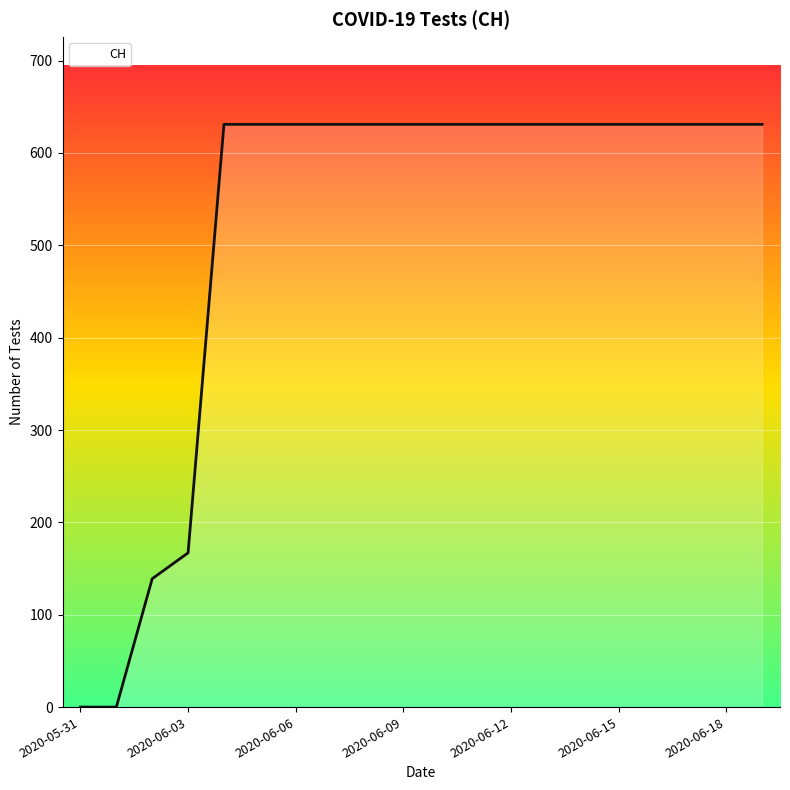

Reading left to right, extract all data points from this chart.

0	0	139	167	631	631	631	631	631	631	631	631	631	631	631	631	631	631	631	631